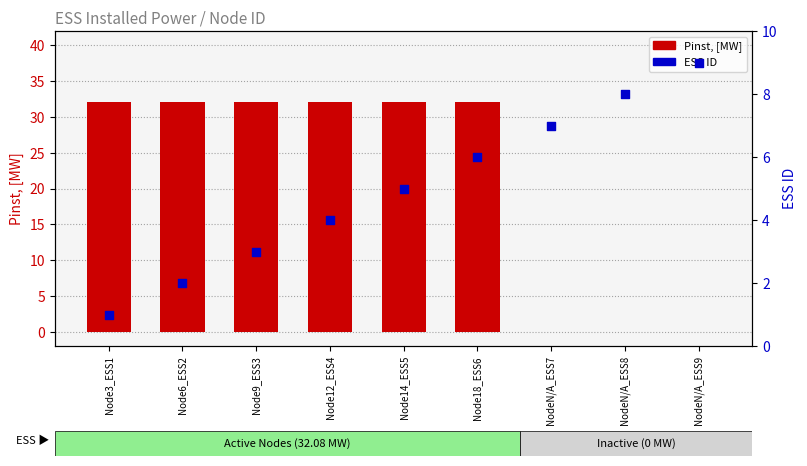

Which series has the largest Y range (max minus min)?

Pinst, [MW]